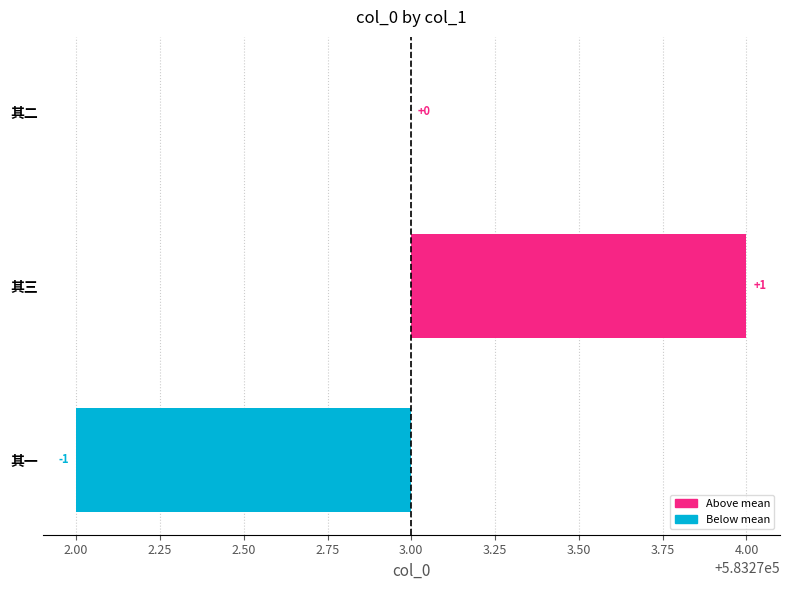

What is the change in value from 弘治戊午岁正月十一日圣天子郊祀次日刑科杨方震作大祀迎驾诗次韵三首 其一 to 弘治戊午岁正月十一日圣天子郊祀次日刑科杨方震作大祀迎驾诗次韵三首 其二?

+1